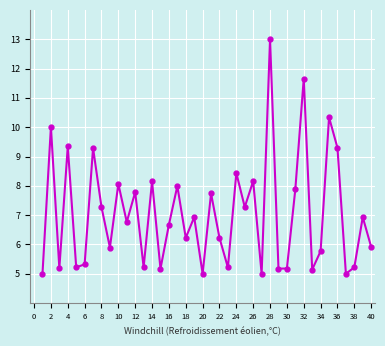

How many lines are shown in the chart?

1